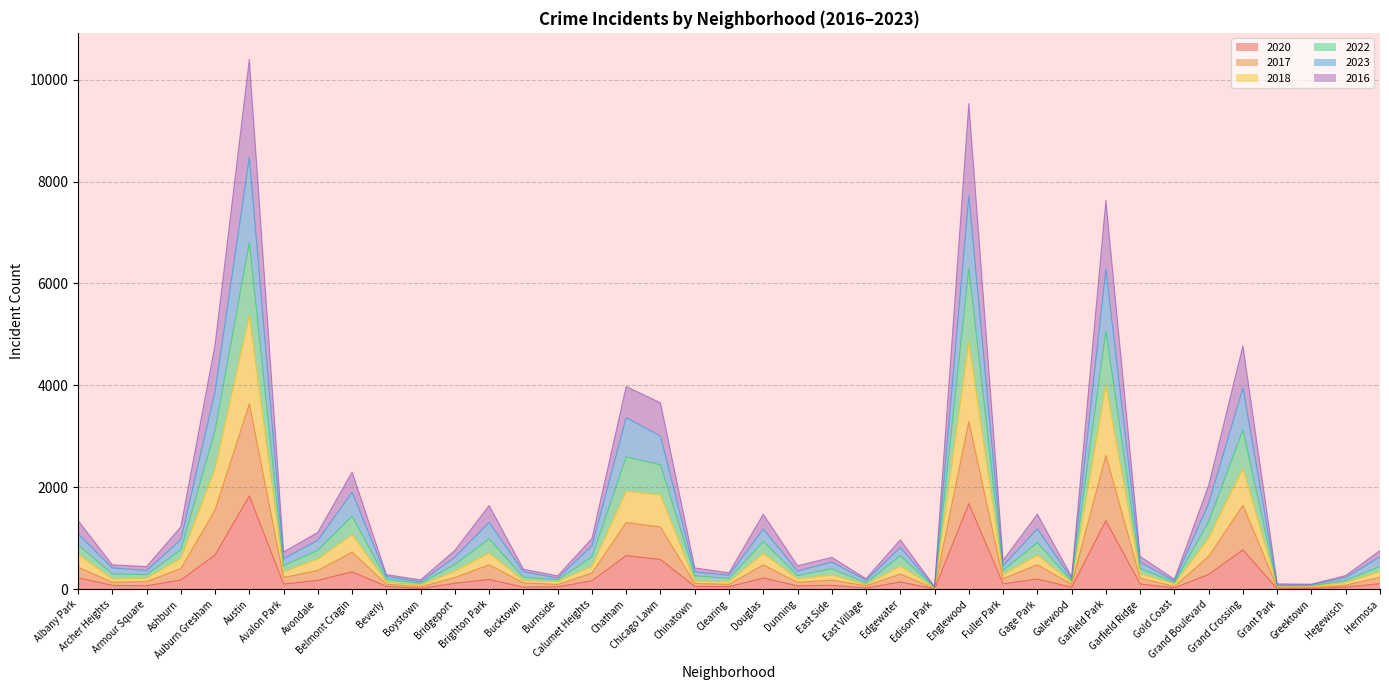

Which category has the highest value in the 2016 series?

Austin